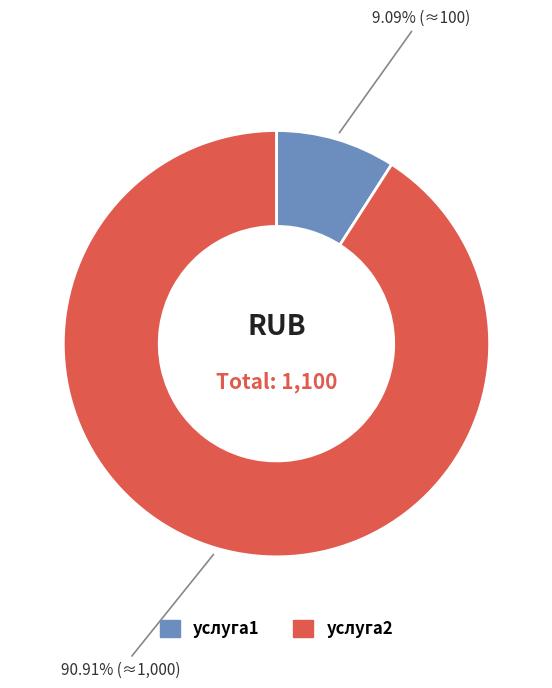

Which slice is the largest?

услуга2